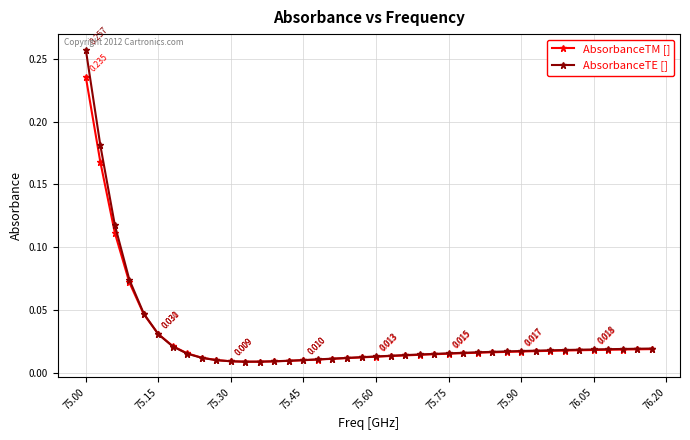

Rank the series by their maximum value, from lowest to highest.

AbsorbanceTM [], AbsorbanceTE []